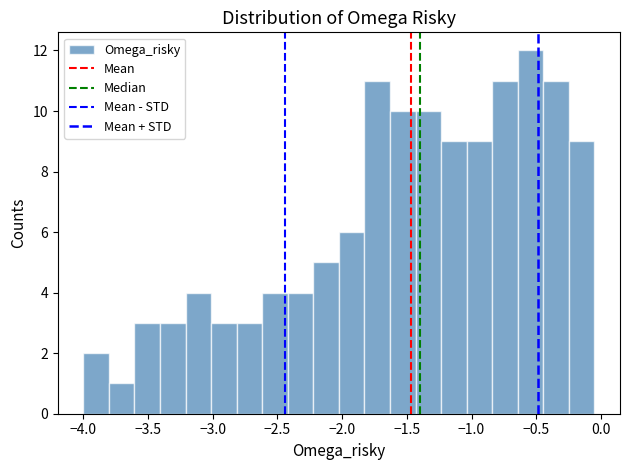

Around what value on the x-axis is the tallest bar? Give the approximate position of its centre, as read against the axis.

-0.55